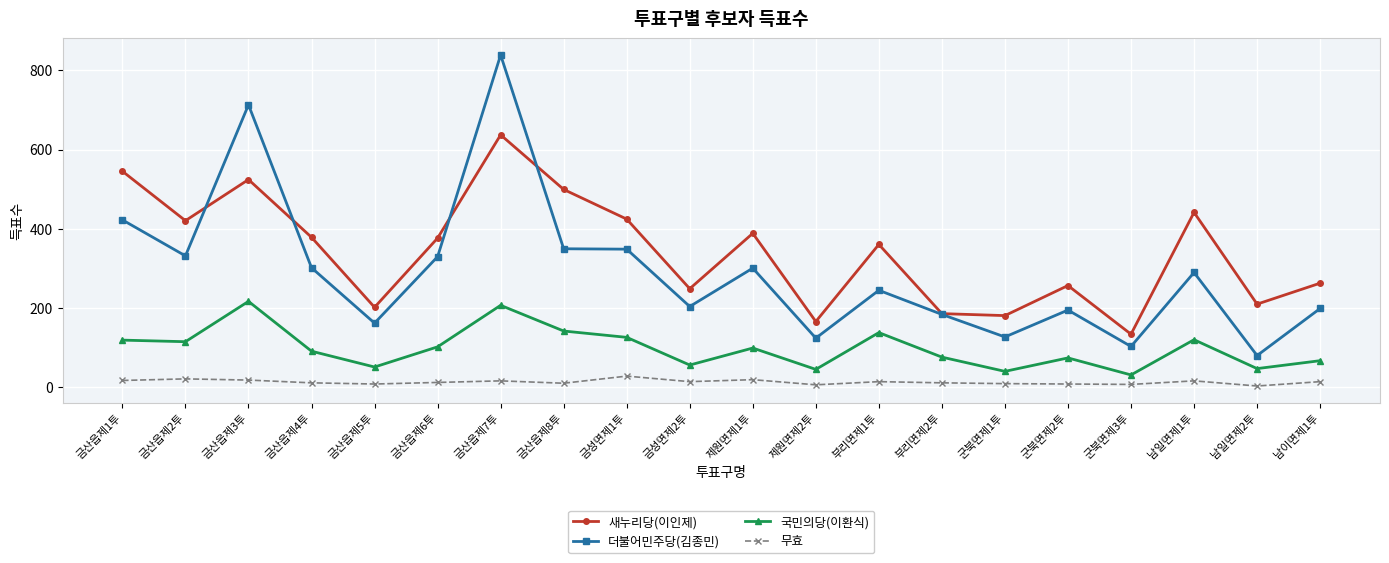

Which series ends up on top after the final intersection of 새누리당(이인제) and 더불어민주당(김종민)?

새누리당(이인제)